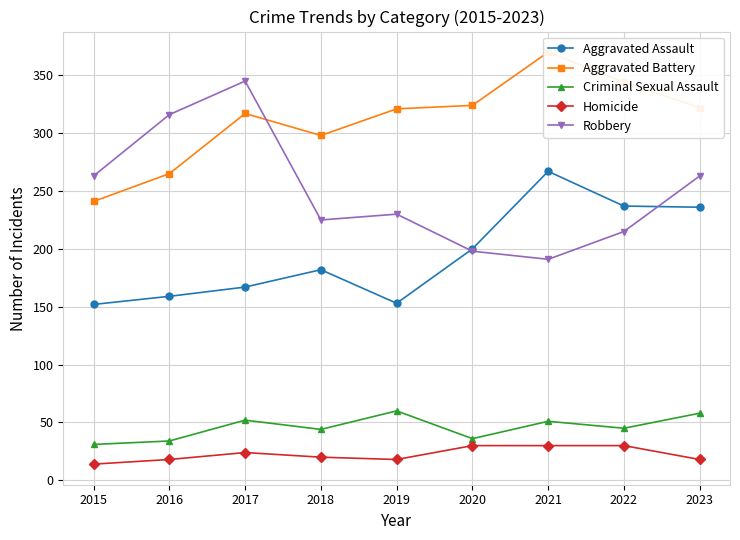

The Robbery series shows 225 at 2018. True or false?

True